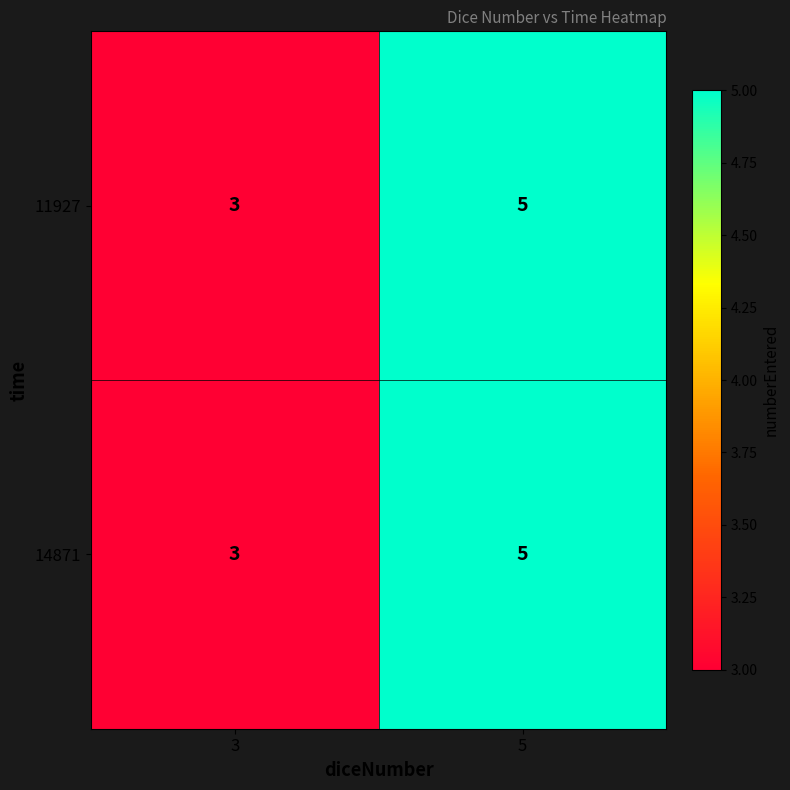

Count the number of data series in this chart.

2